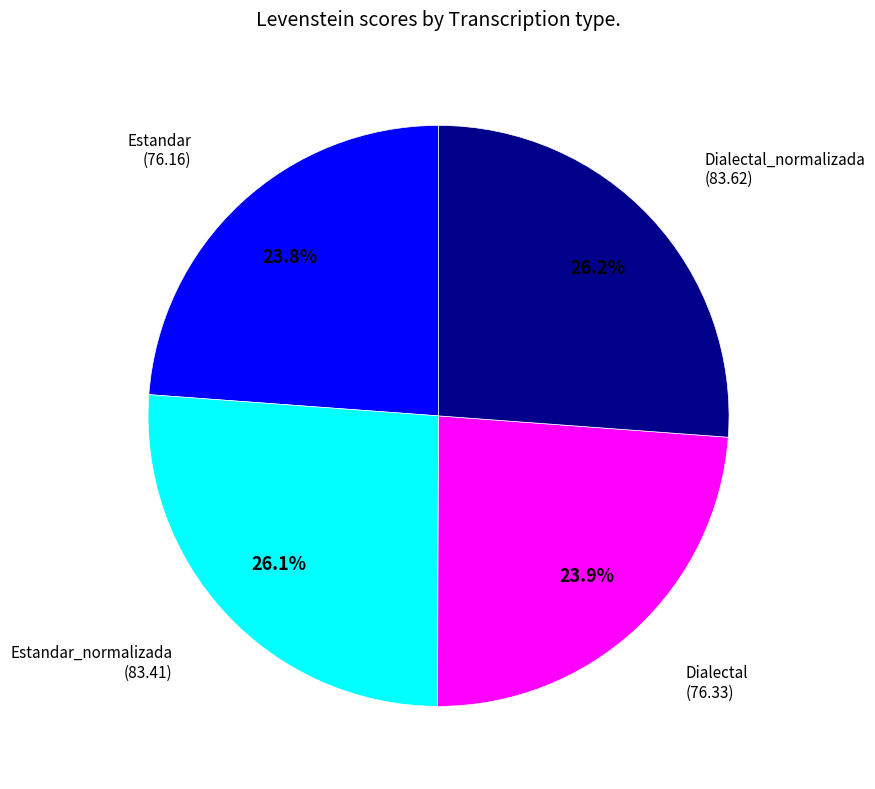

What percentage is the Dialectal_normalizada slice, to the nearest percent?

26%